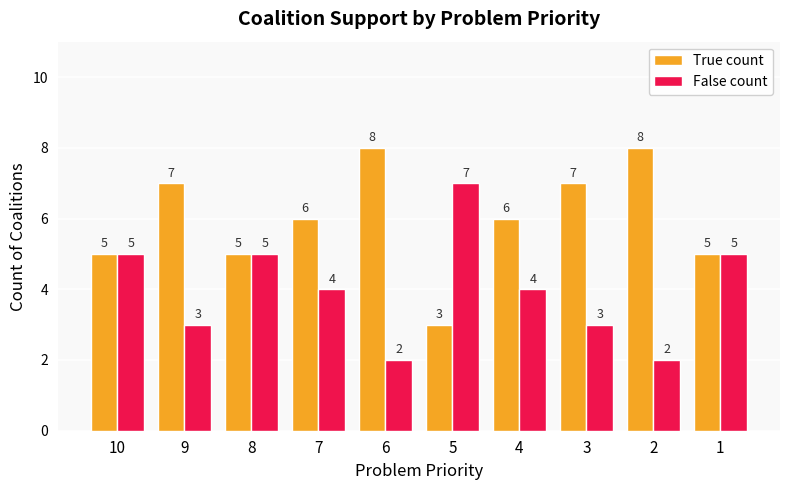

List the series in order of their peak value, lowest first.

False count, True count